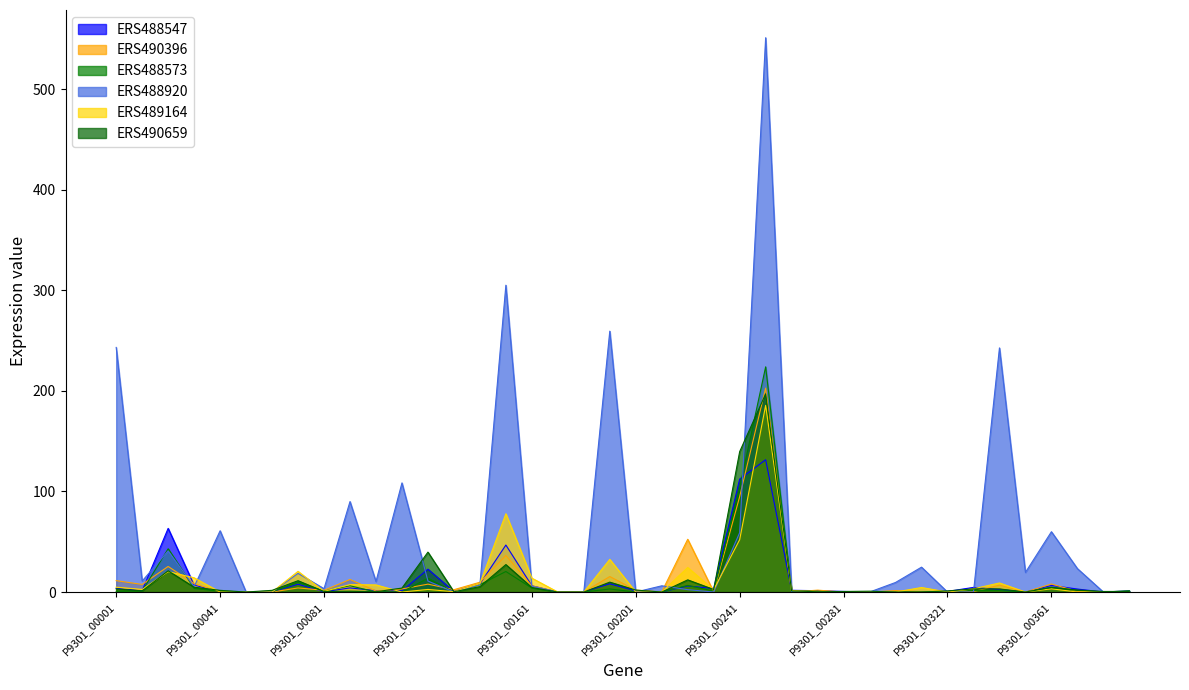

What are all the series names shown in the legend?

ERS488547, ERS490396, ERS488573, ERS488920, ERS489164, ERS490659